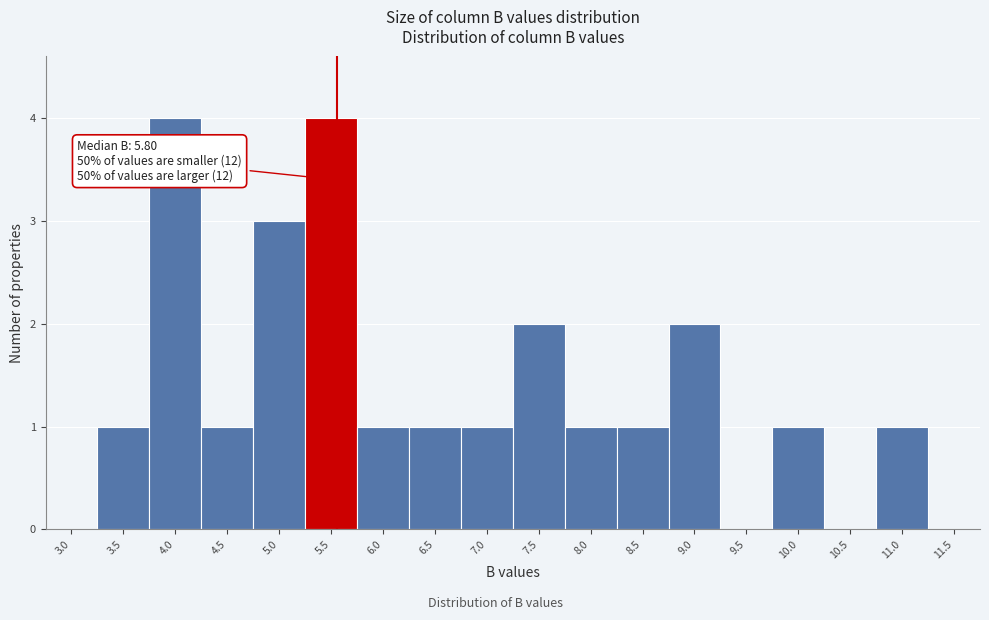

Reading left to right, transcribe all the data shown in this chart.

3.0=0	3.5=1	4.0=4	4.5=1	5.0=3	5.5=4	6.0=1	6.5=1	7.0=1	7.5=2	8.0=1	8.5=1	9.0=2	9.5=0	10.0=1	10.5=0	11.0=1	11.5=0